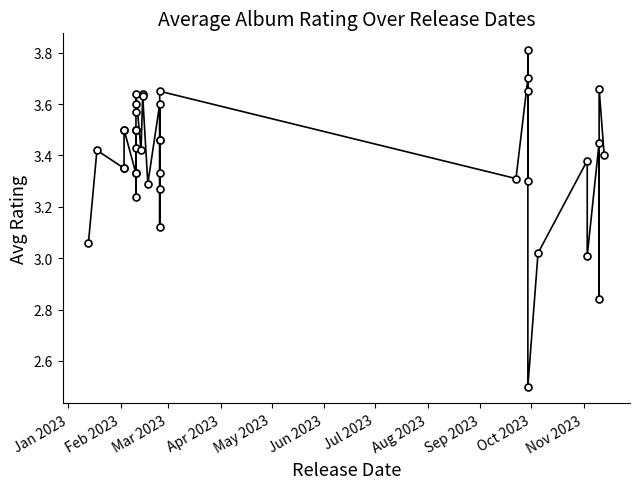

At which label does the data first exceed 3?

Jan 2023